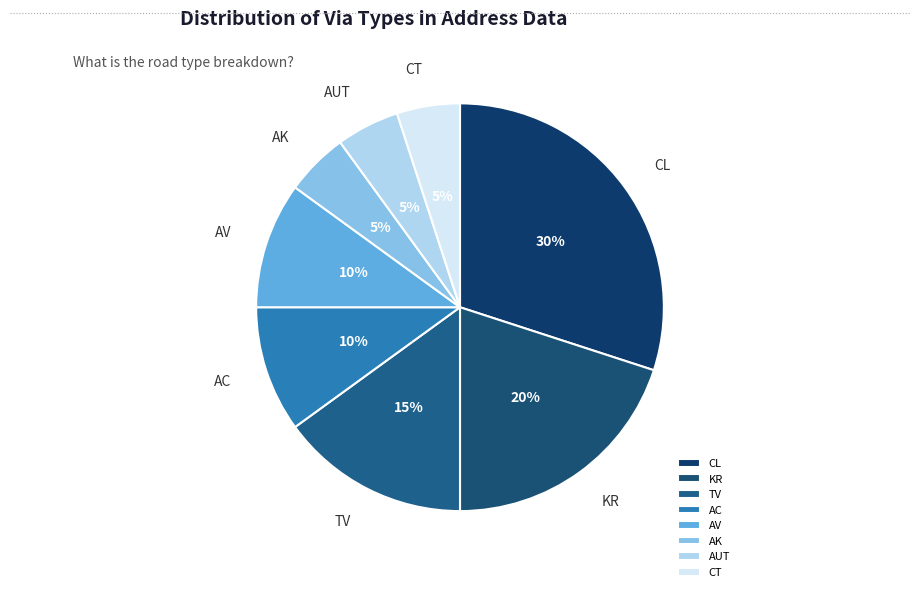

How many slices are in this pie chart?

8